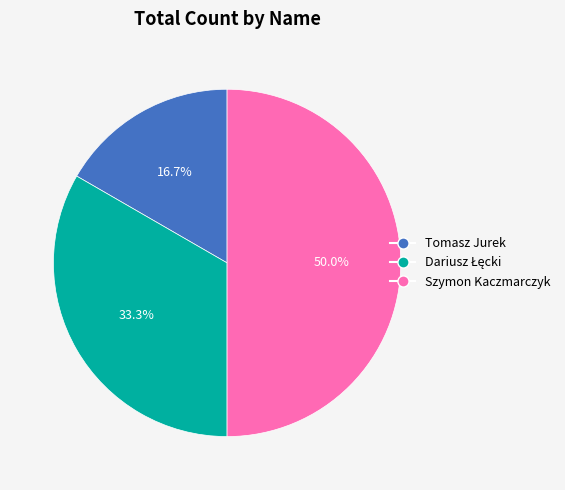

True or false: Tomasz Jurek accounts for 29% of the total.

False